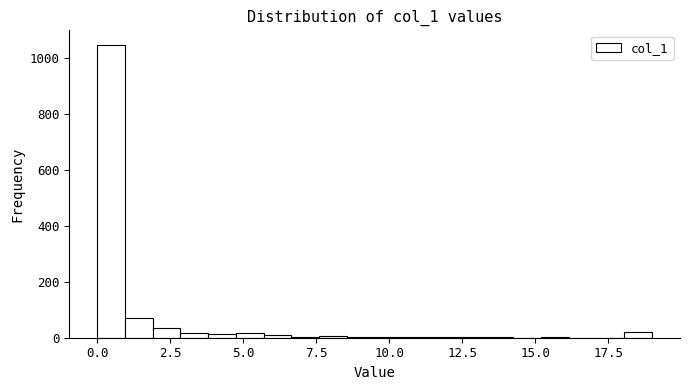

Around what value on the x-axis is the tallest bar? Give the approximate position of its centre, as read against the axis.

0.5